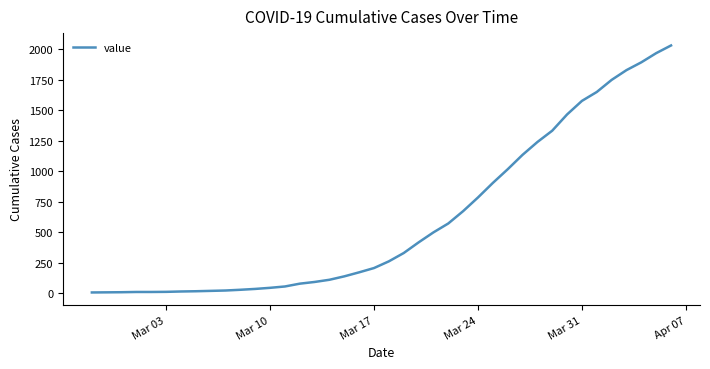

How many lines are shown in the chart?

1